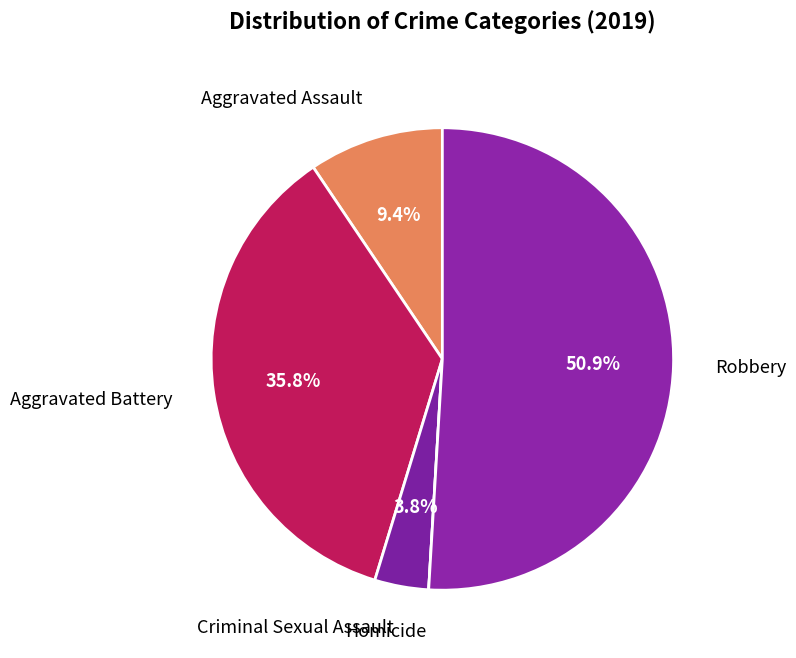

Count the number of slices in the pie.

5